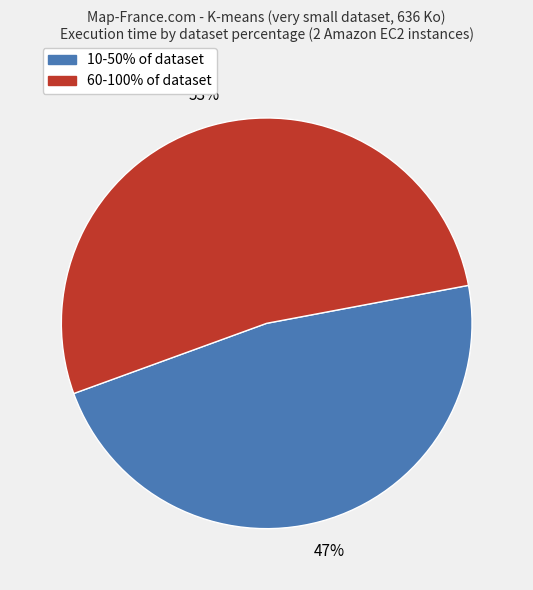

Is there any slice that represents more than half of the pie?

Yes